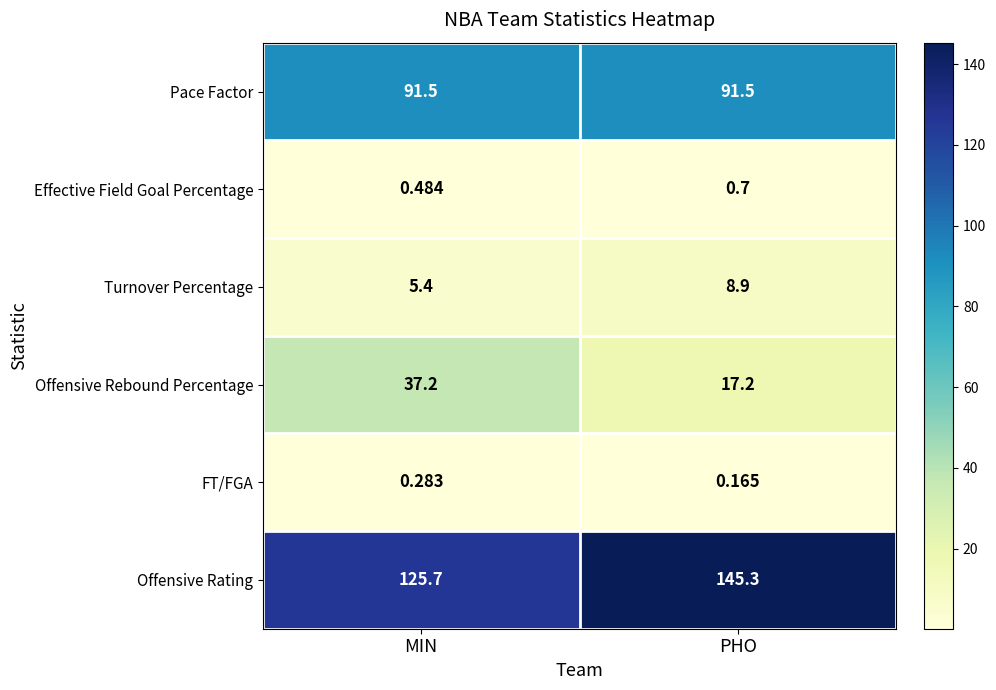

List the series in order of their peak value, lowest first.

FT/FGA, Effective Field Goal Percentage, Turnover Percentage, Offensive Rebound Percentage, Pace Factor, Offensive Rating